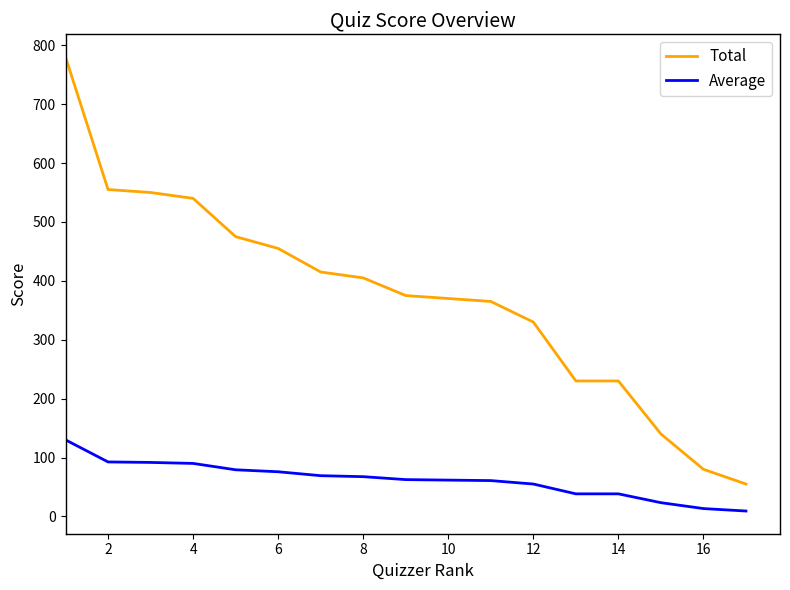

What is the difference between the second highest and minimum values in the Total series?

500.0